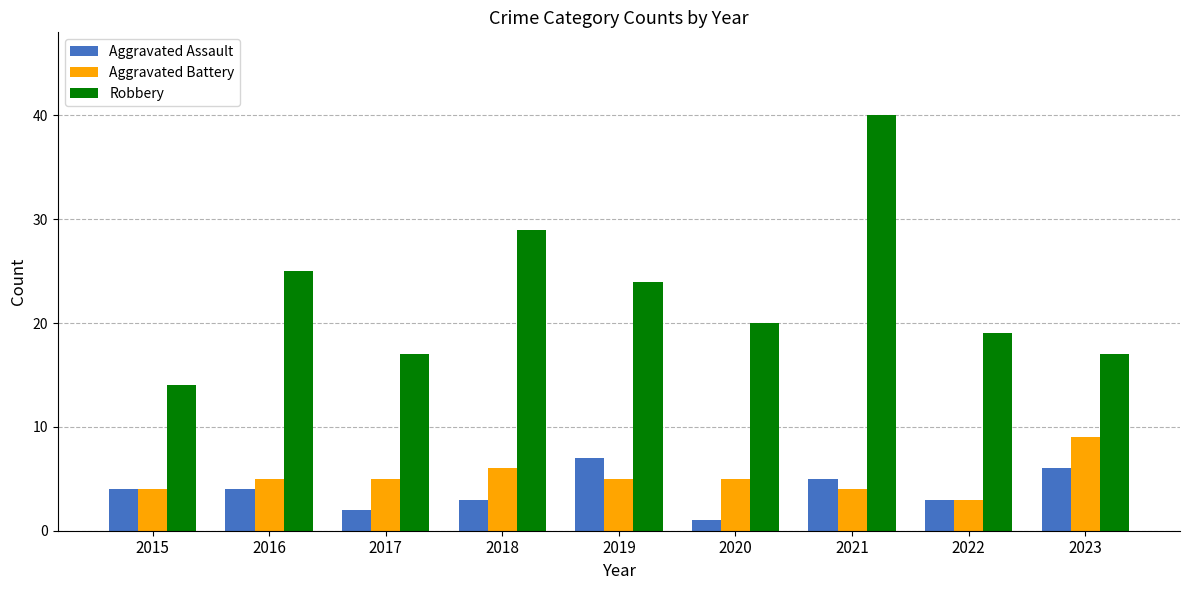

Reading left to right, transcribe all the data shown in this chart.

Aggravated Assault: 2015=4	2016=4	2017=2	2018=3	2019=7	2020=1	2021=5	2022=3	2023=6
Aggravated Battery: 2015=4	2016=5	2017=5	2018=6	2019=5	2020=5	2021=4	2022=3	2023=9
Robbery: 2015=14	2016=25	2017=17	2018=29	2019=24	2020=20	2021=40	2022=19	2023=17